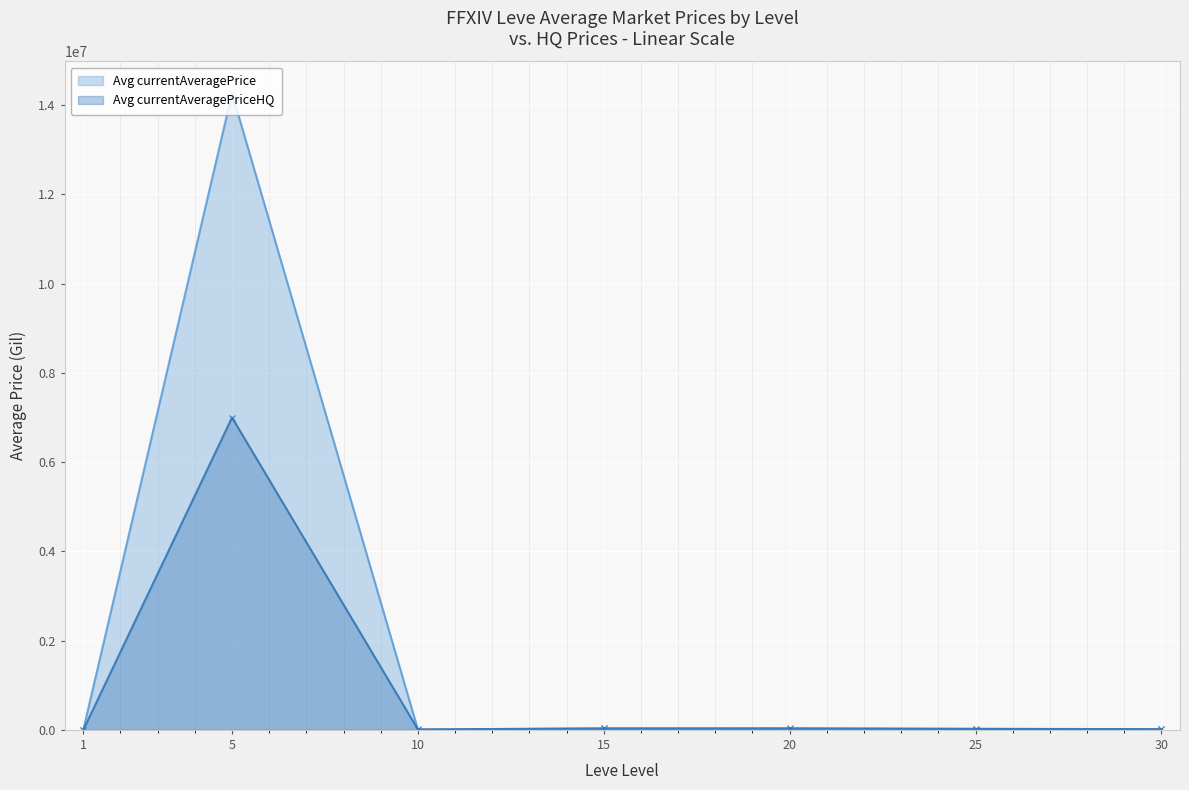

How many lines are shown in the chart?

2